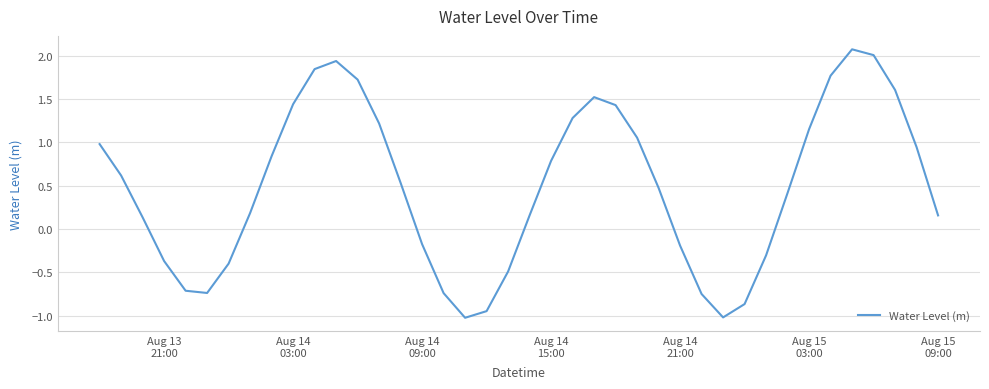

What is the minimum value shown in the chart?

-1.0